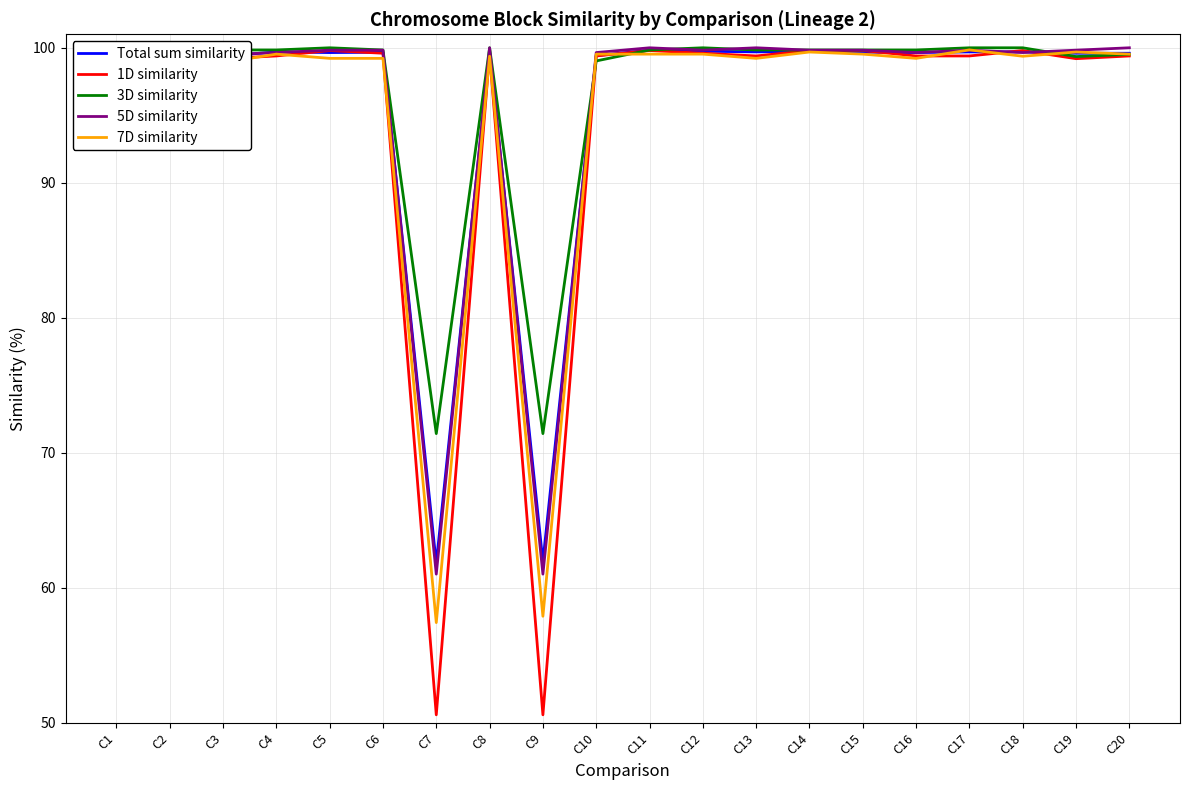

The 1D similarity series shows 137.0 at C6. True or false?

False